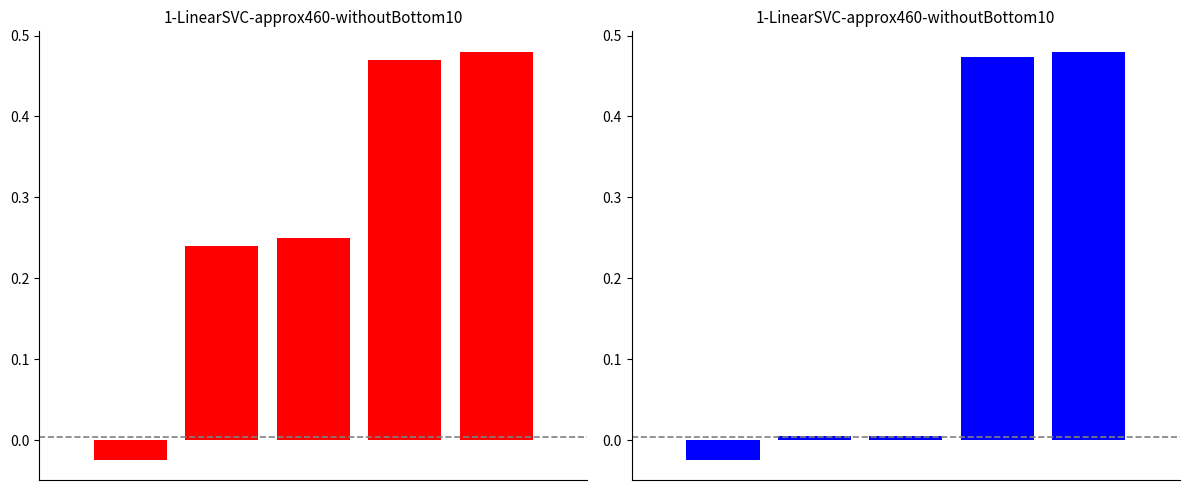

Reading left to right, transcribe all the data shown in this chart.

col_2: 0=-0.0	1=0.2	2=0.2	3=0.5	4=0.5
col_1: 0=-0.0	1=0.0	2=0.0	3=0.5	4=0.5